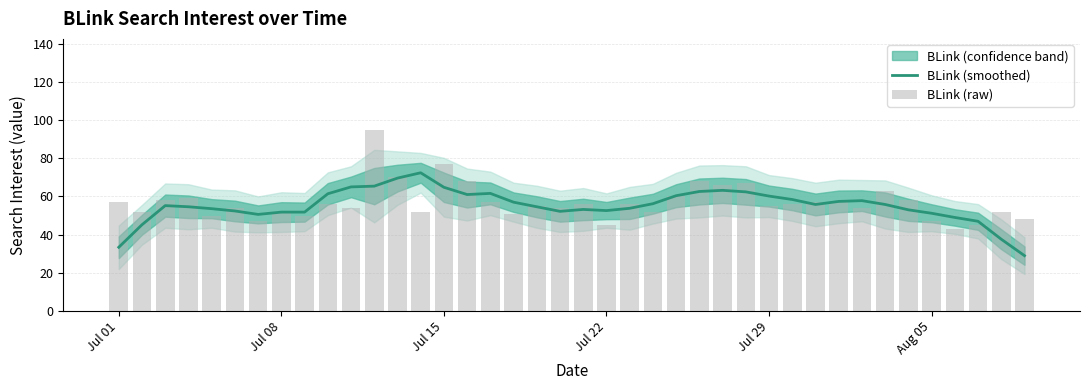

How many data points in BLink (raw) are less than 56?

20